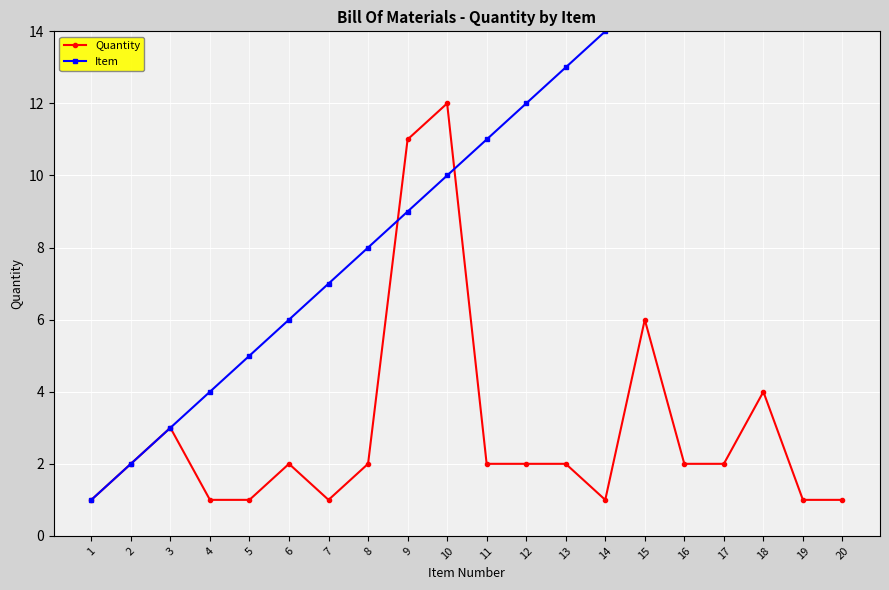

At which category is the sum across all series the highest?

10